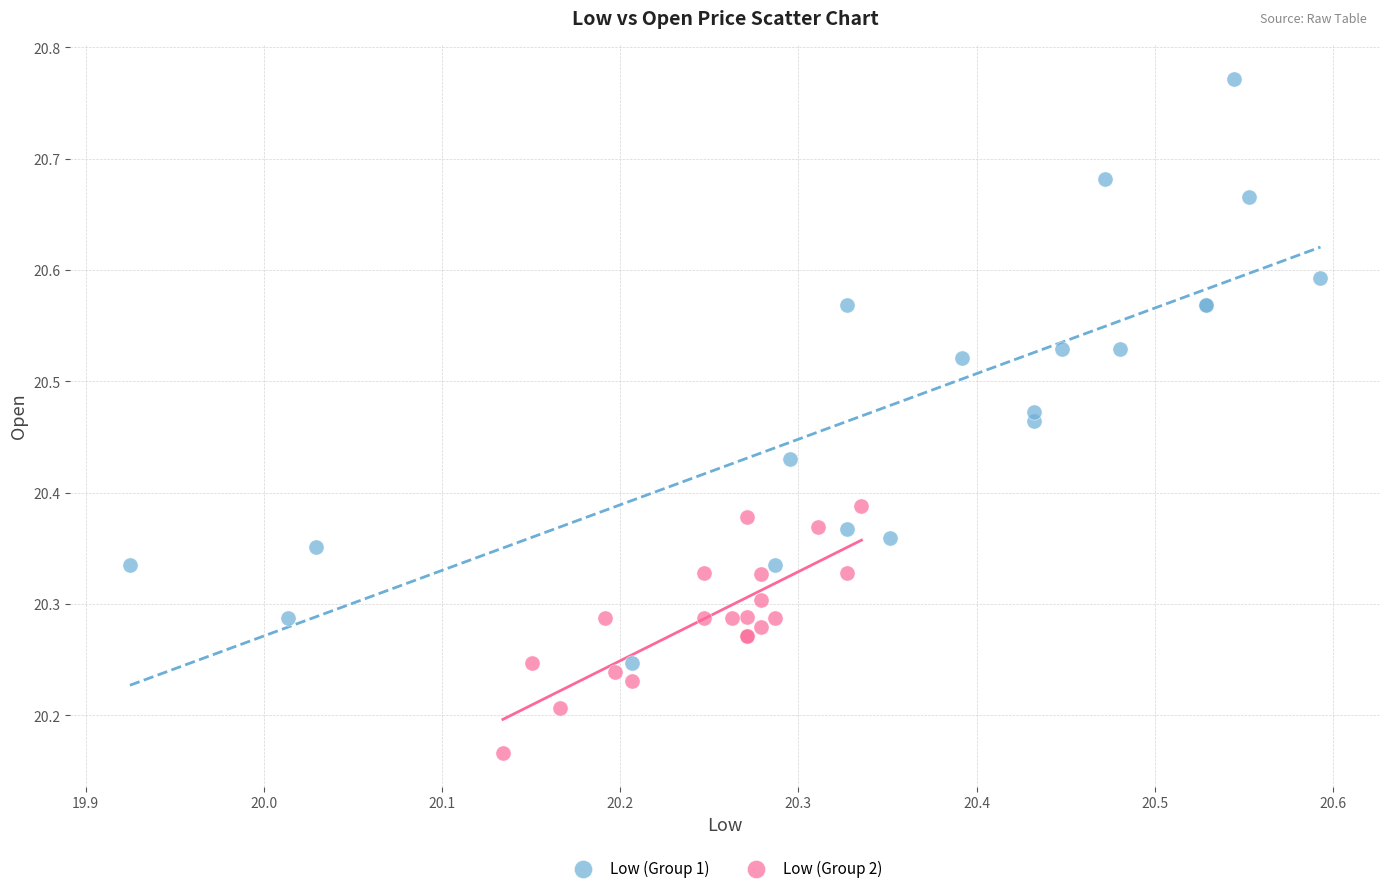

Which series reaches the maximum Y coordinate?

Low (Group 1)